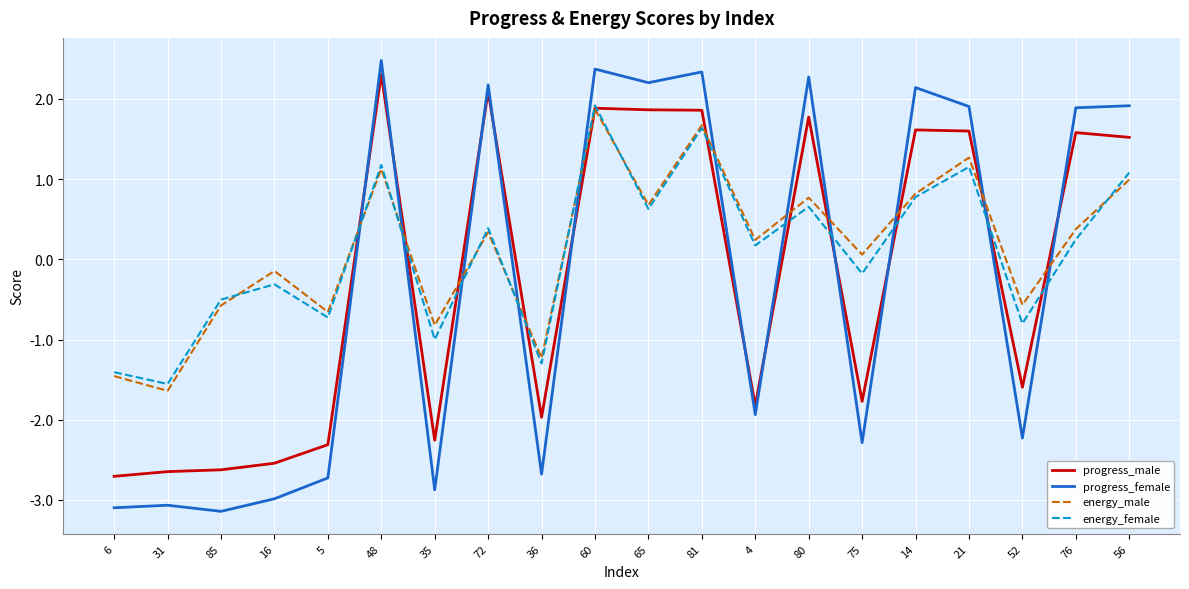

What is the sum of all progress_male values?

-4.1